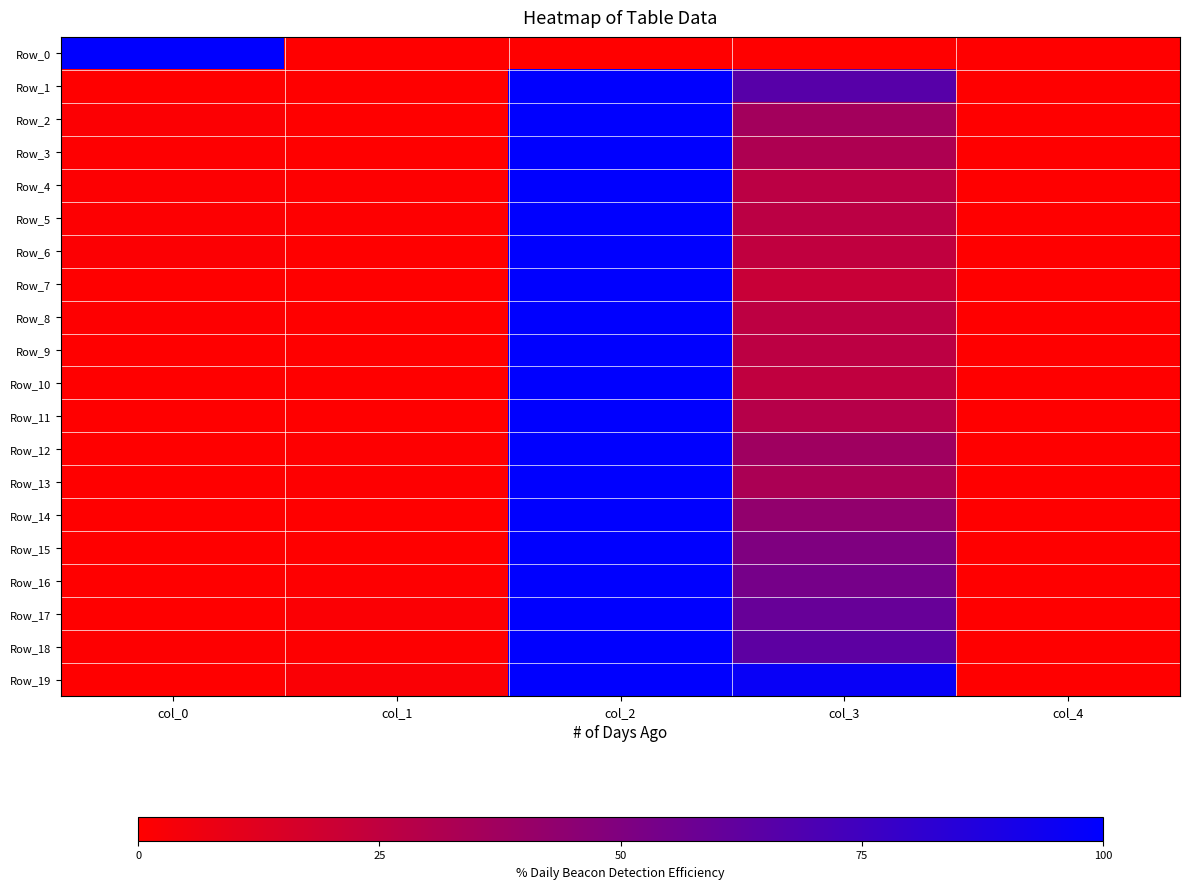

Which series has the widest spread of values?

Row_0